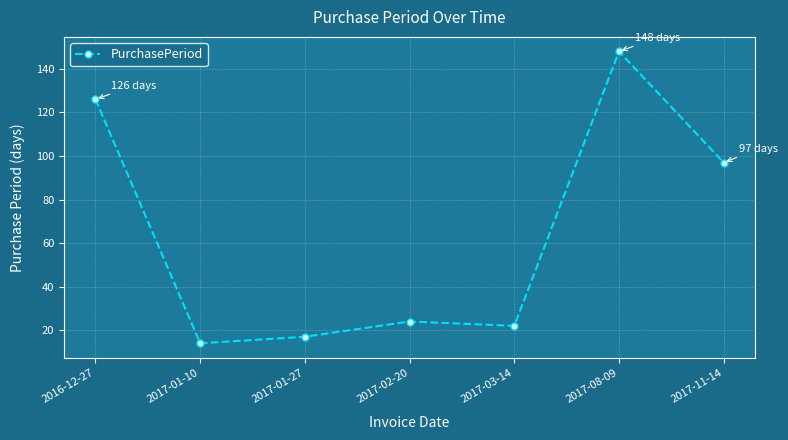

Read the value at 2017-02-20, to the nearest 5.

25